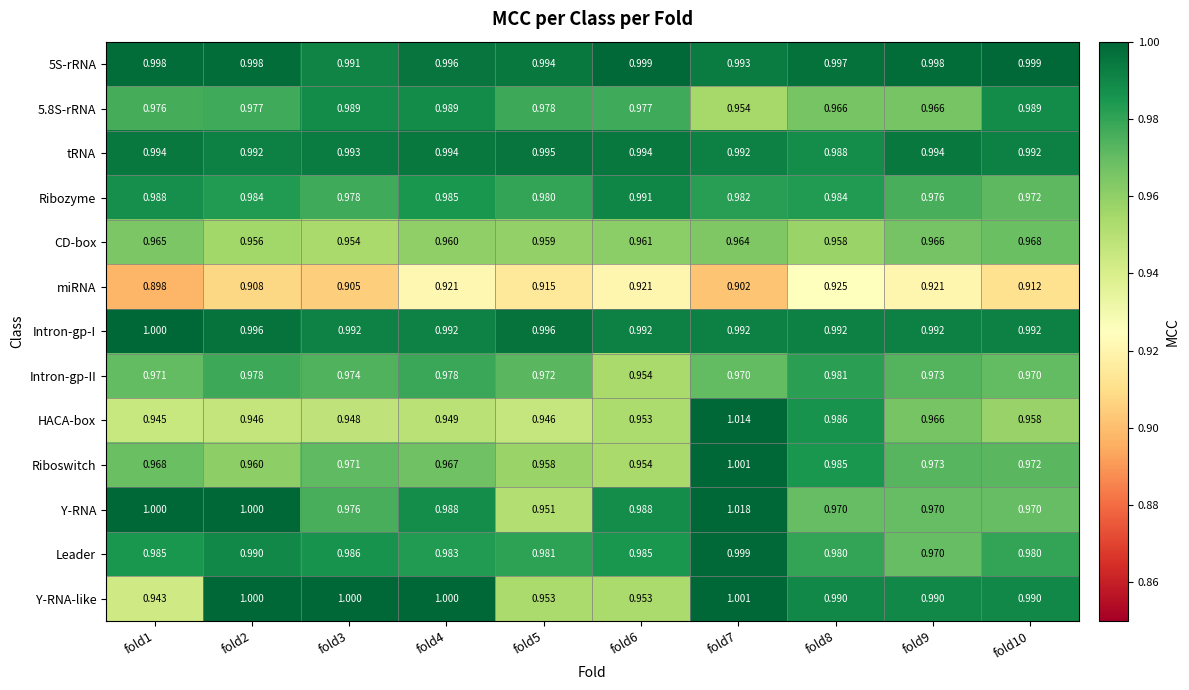

Which series has the widest spread of values?

HACA-box